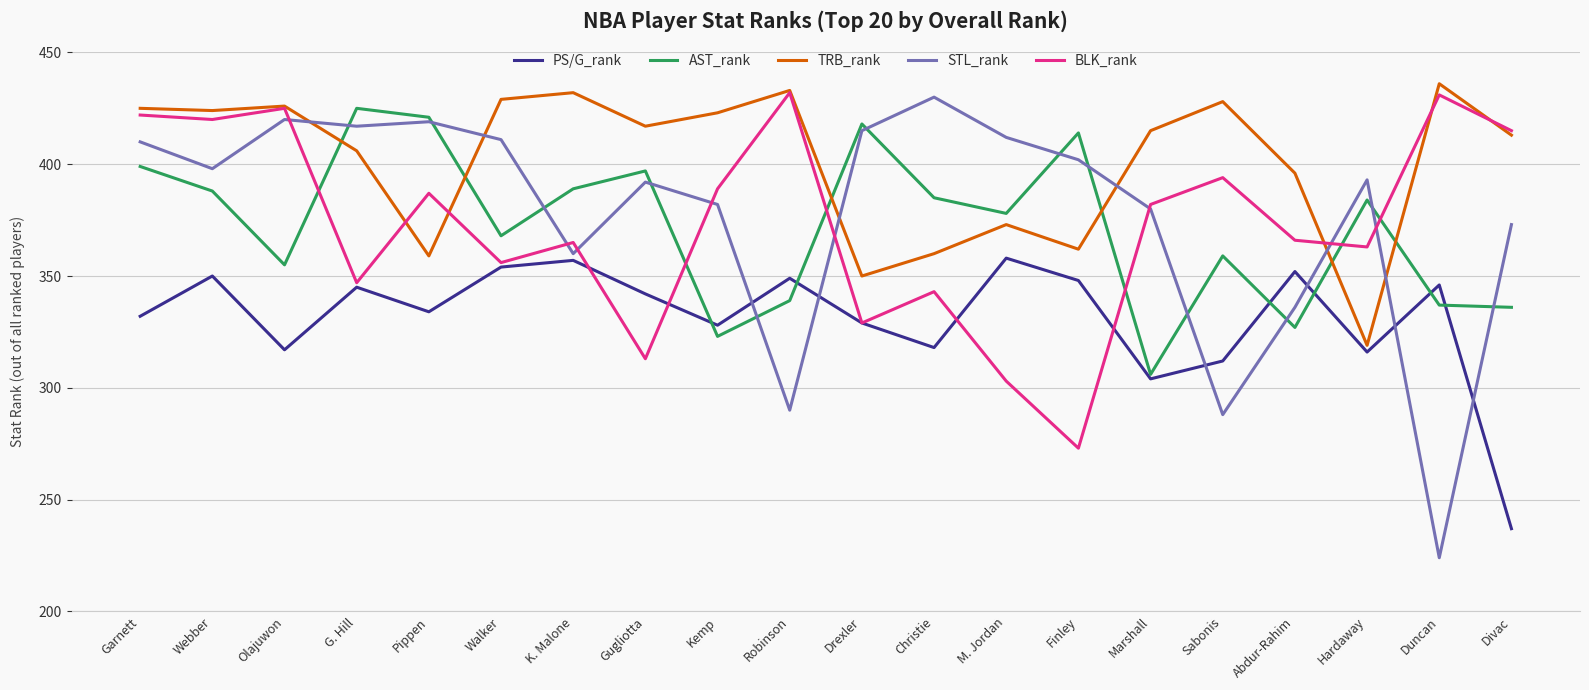

Does the chart have visible grid lines?

Yes